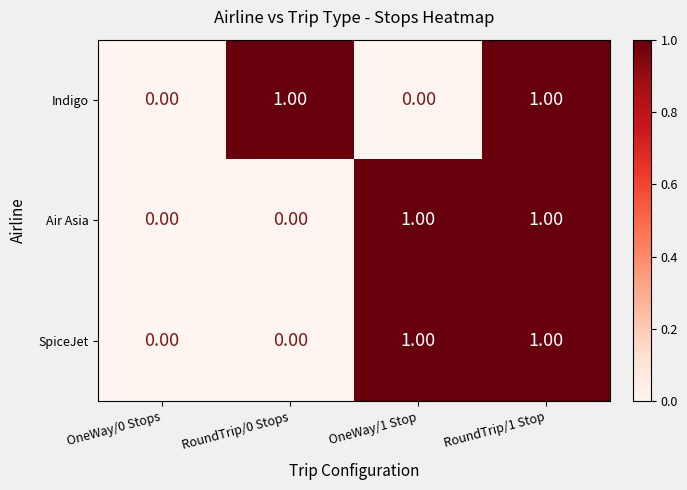

Is the value of Air Asia at RoundTrip/0 Stops greater than the value of SpiceJet at OneWay/1 Stop?

No